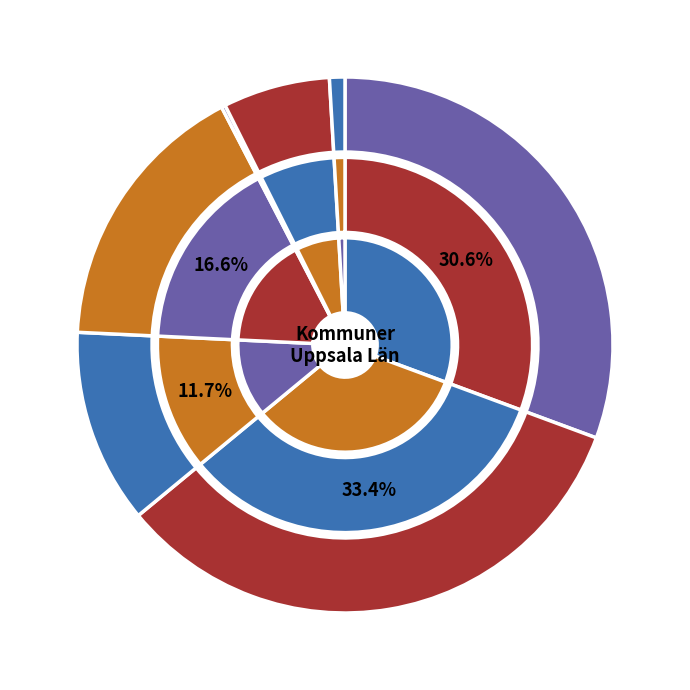

What percentage is the HÅBO slice, to the nearest percent?

5%